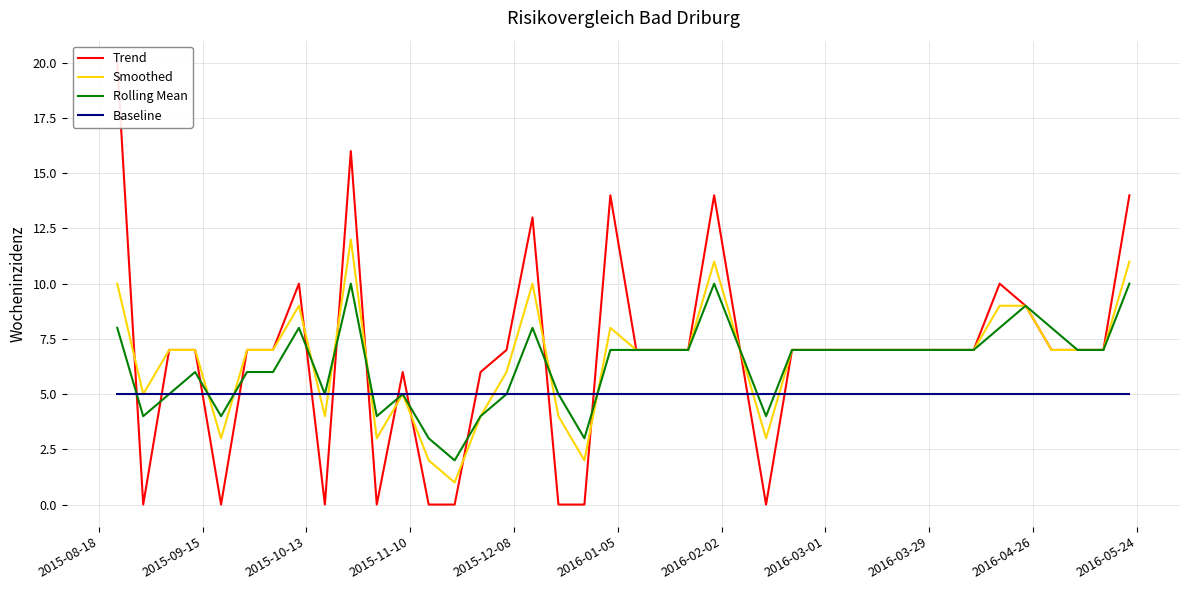

What is the highest value of the Baseline series?

5